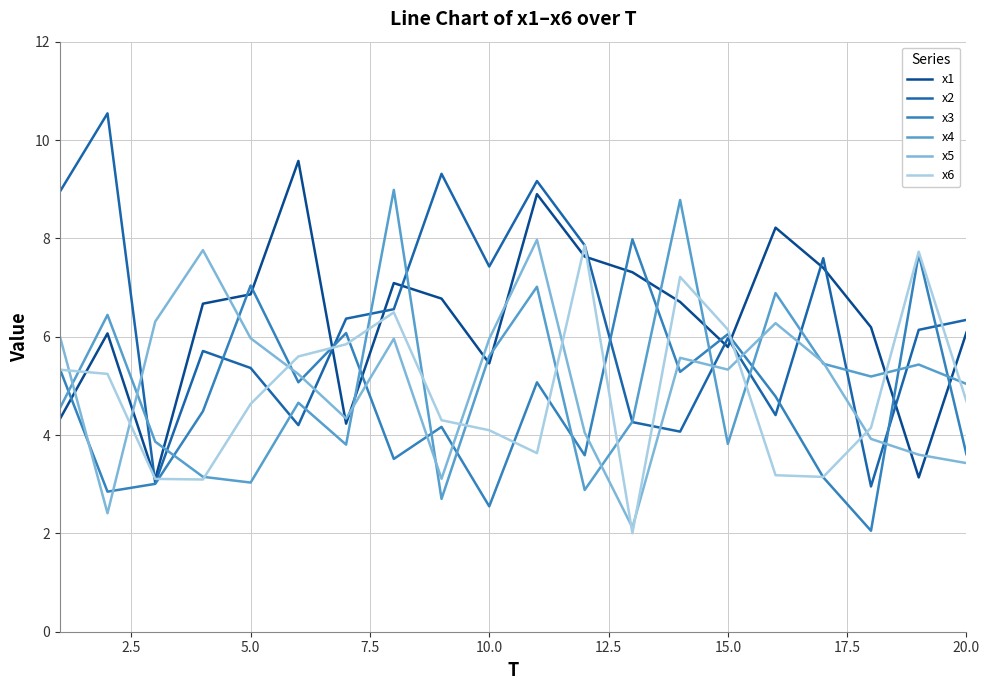

Does the chart display data point markers on the line(s)?

No